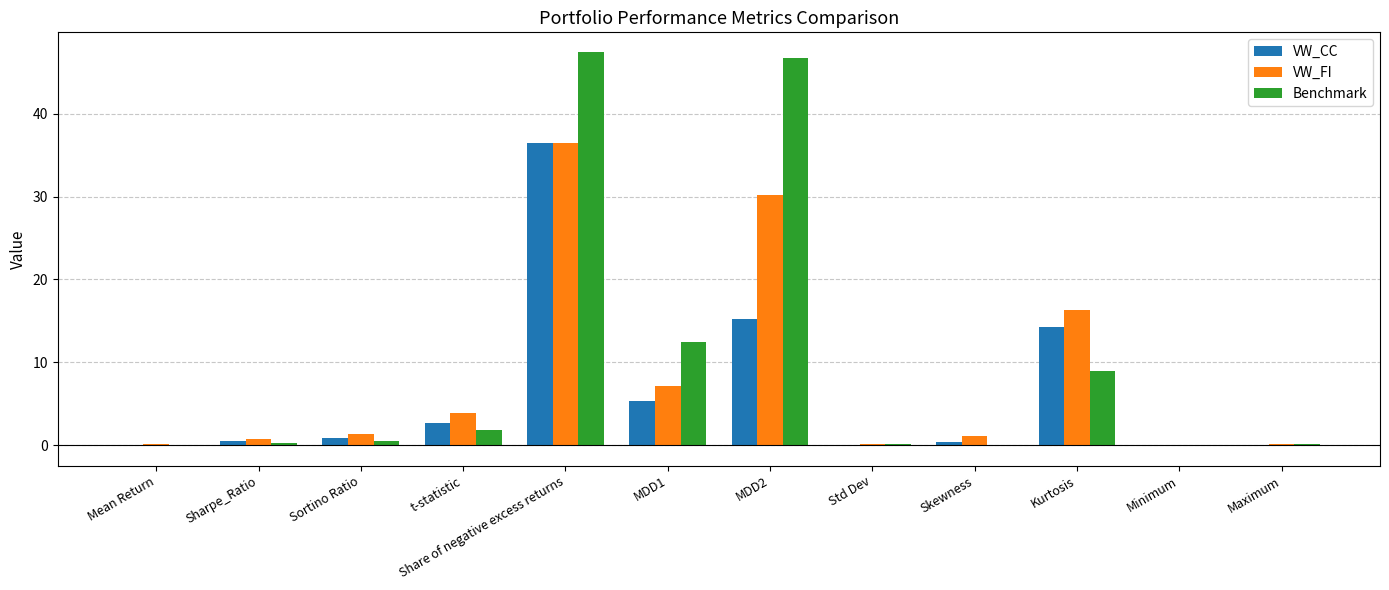

What is the sum of all VW_FI values?

97.5